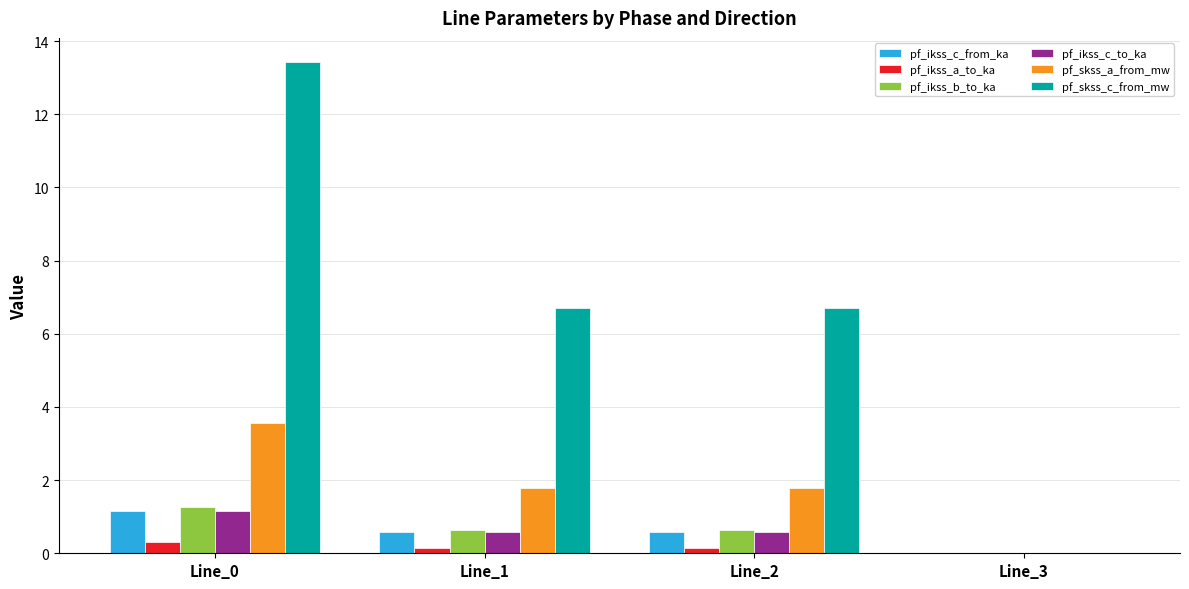

Is it true that pf_ikss_b_to_ka equals 0.6 at Line_2?

True